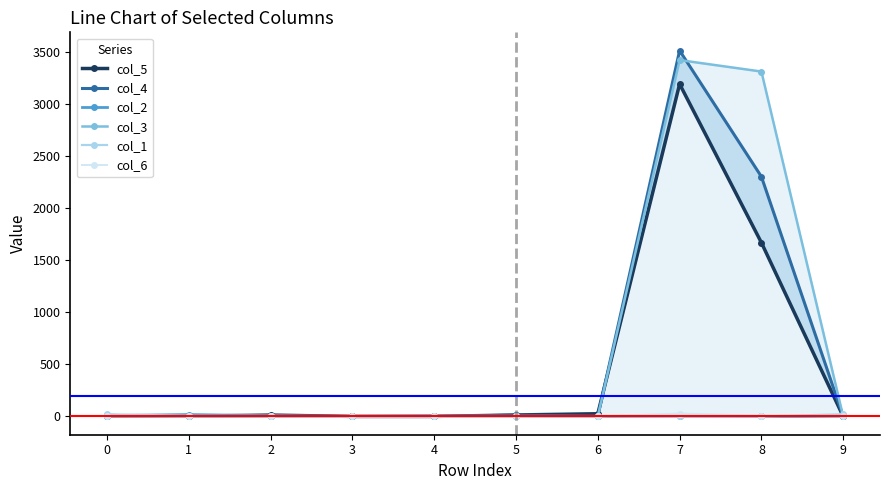

What is the sum of all col_4 values?

5845